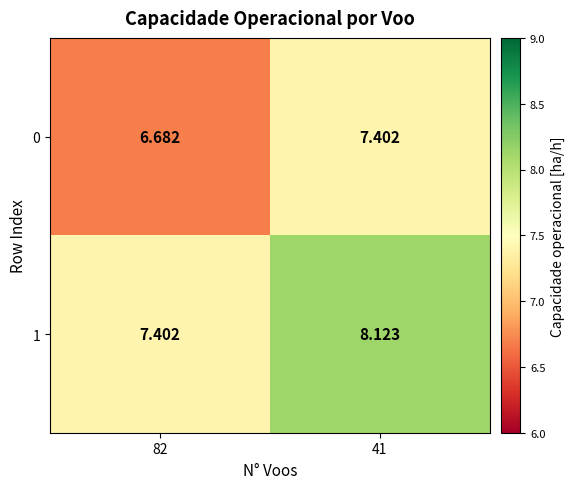

Is the value of 1 at 41 greater than the value of 0 at 41?

Yes